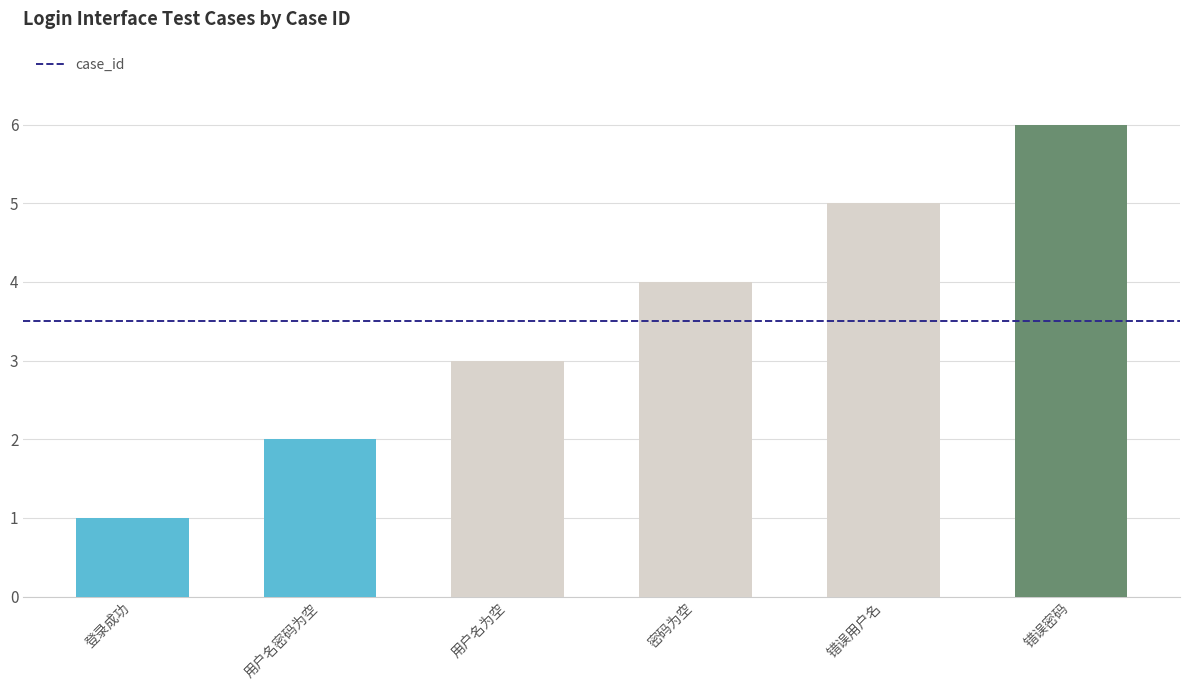

What is the change in value from 错误用户名 to 错误密码?

+1